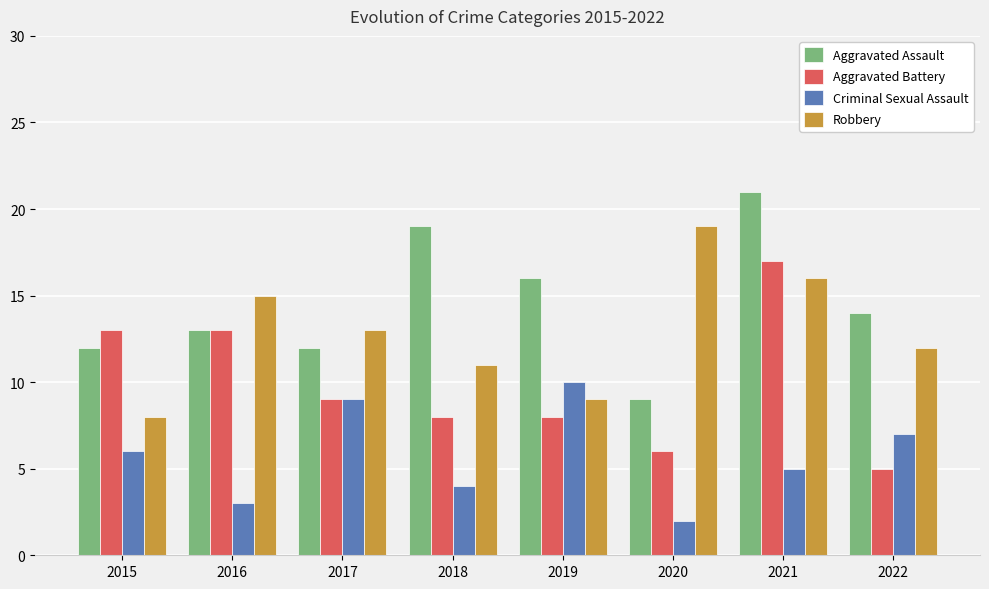

What is the spread (max minus min) of values at 2019?

8